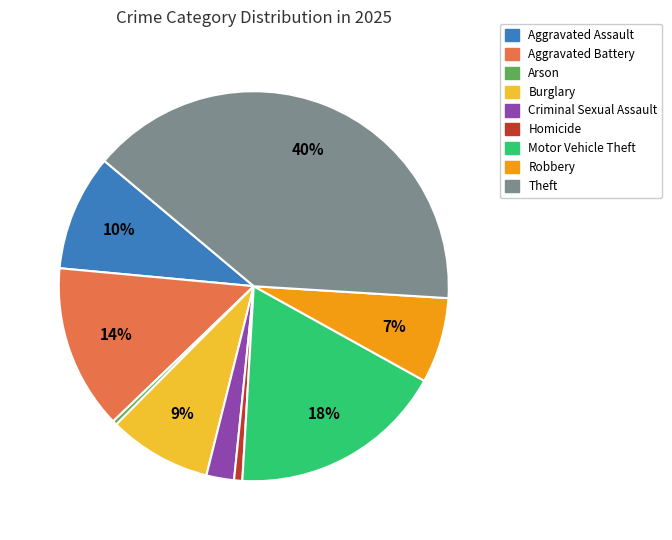

Which has a higher value, Theft or Criminal Sexual Assault?

Theft